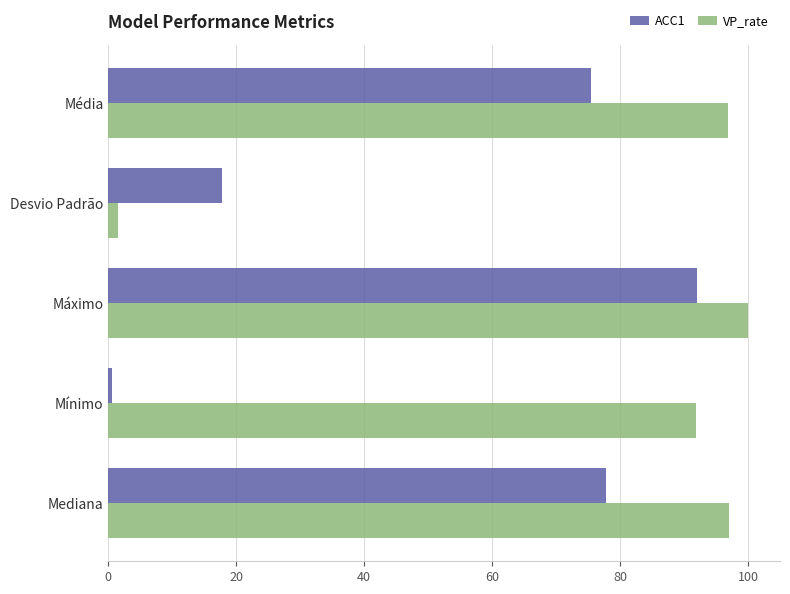

Count the number of data series in this chart.

2